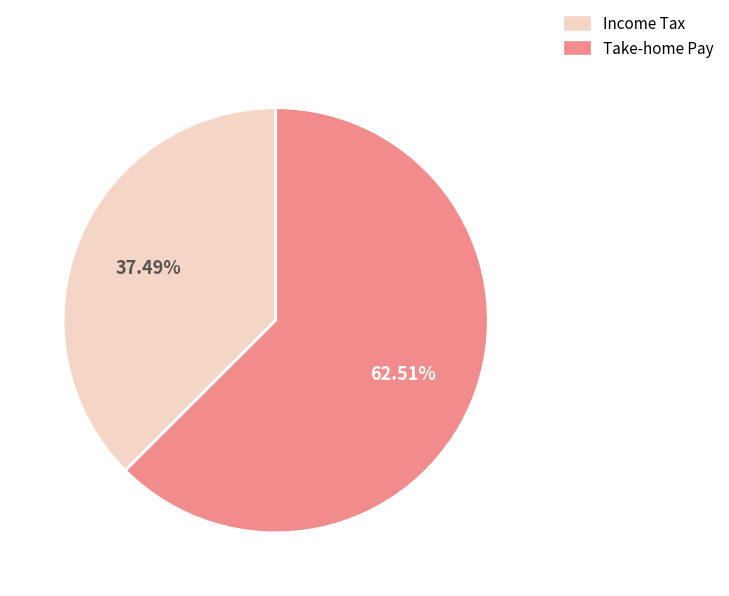

How many segments does this pie chart have?

2